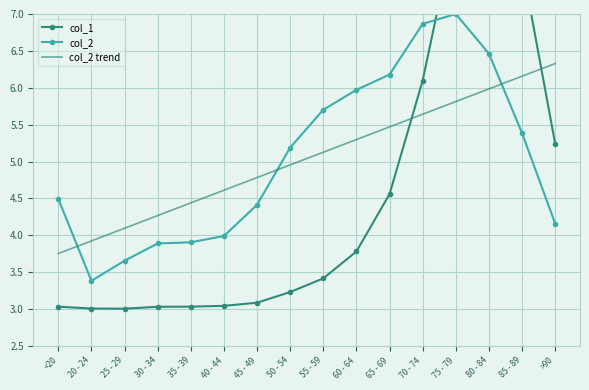

What is the maximum value shown in the chart?

9.0